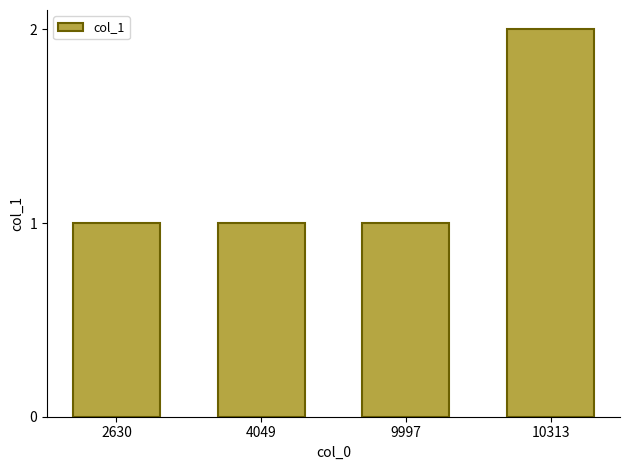

The chart shows a value of 1 at 4049. True or false?

True